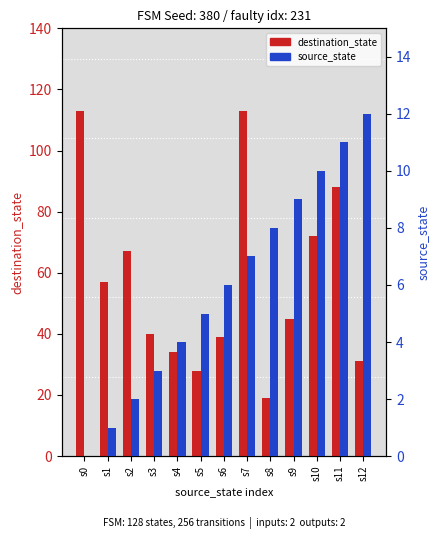

Which label corresponds to the smallest value in the chart?

s0